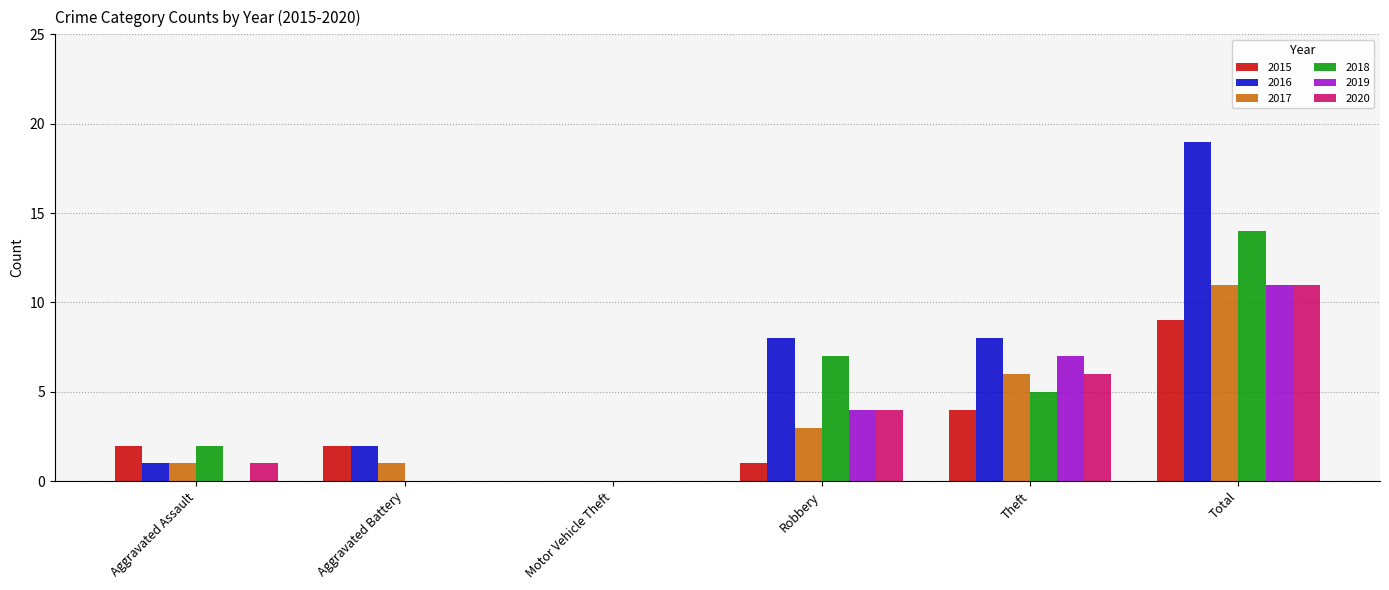

Reading left to right, list all the values displayed in this chart.

2015: Aggravated Assault=2	Aggravated Battery=2	Motor Vehicle Theft=0	Robbery=1	Theft=4	Total=9
2016: Aggravated Assault=1	Aggravated Battery=2	Motor Vehicle Theft=0	Robbery=8	Theft=8	Total=19
2017: Aggravated Assault=1	Aggravated Battery=1	Motor Vehicle Theft=0	Robbery=3	Theft=6	Total=11
2018: Aggravated Assault=2	Aggravated Battery=0	Motor Vehicle Theft=0	Robbery=7	Theft=5	Total=14
2019: Aggravated Assault=0	Aggravated Battery=0	Motor Vehicle Theft=0	Robbery=4	Theft=7	Total=11
2020: Aggravated Assault=1	Aggravated Battery=0	Motor Vehicle Theft=0	Robbery=4	Theft=6	Total=11